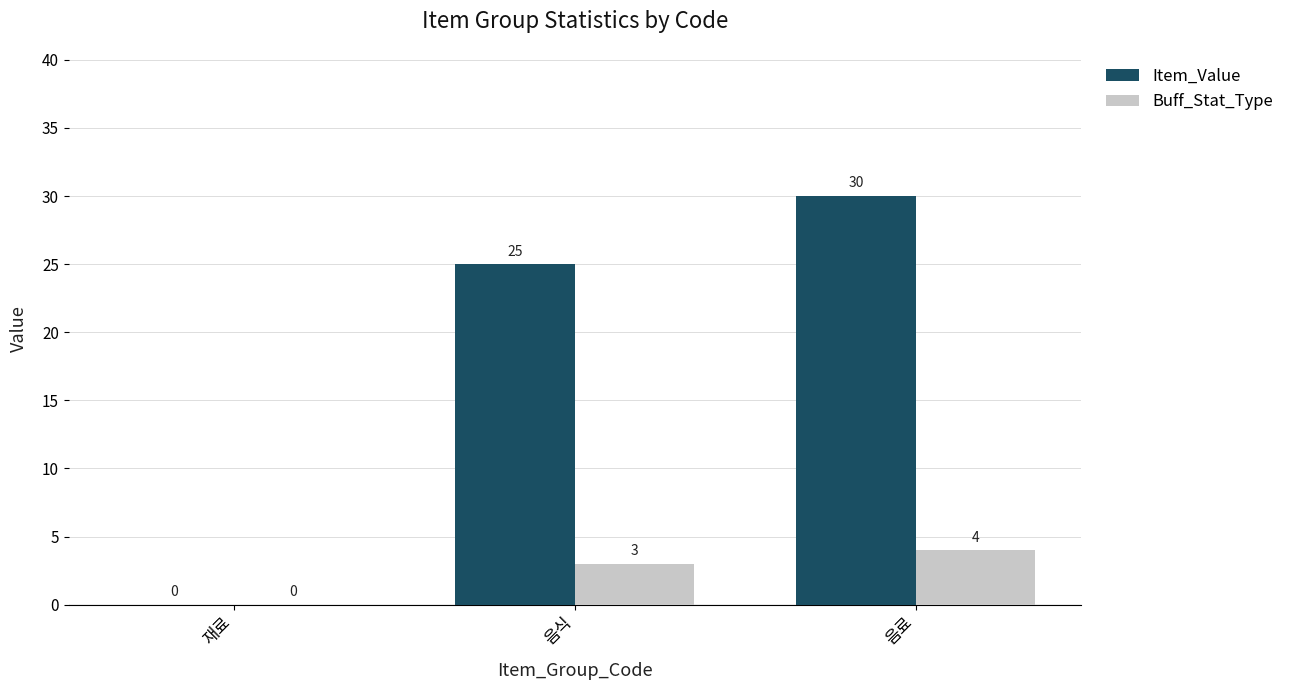

At which category is the sum across all series the highest?

음료